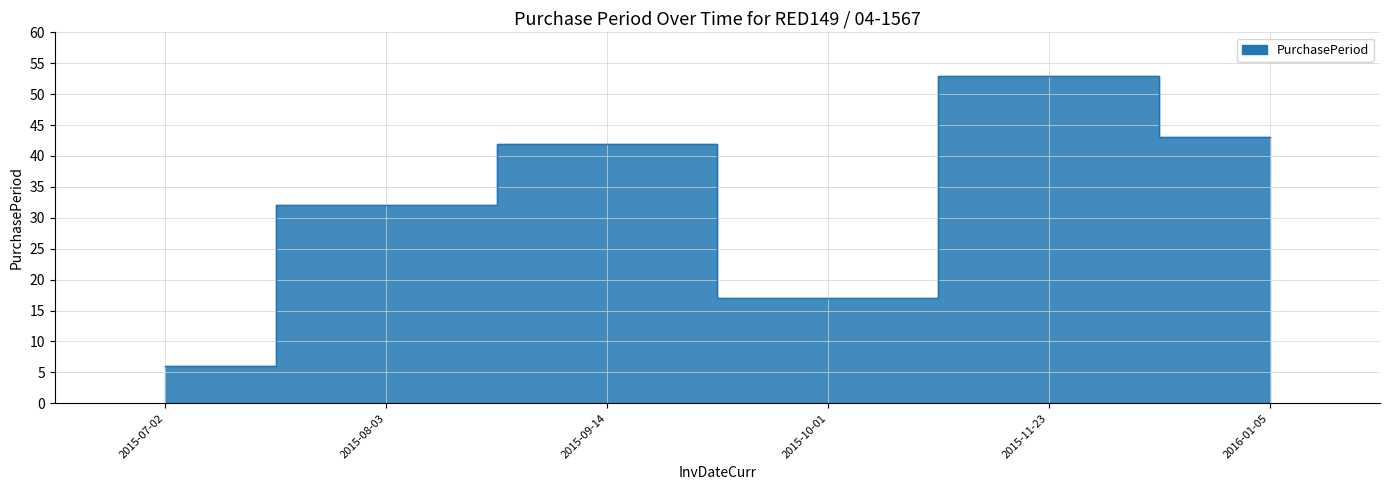

What is the change in value from 2015-10-01 to 2015-11-23?

+36